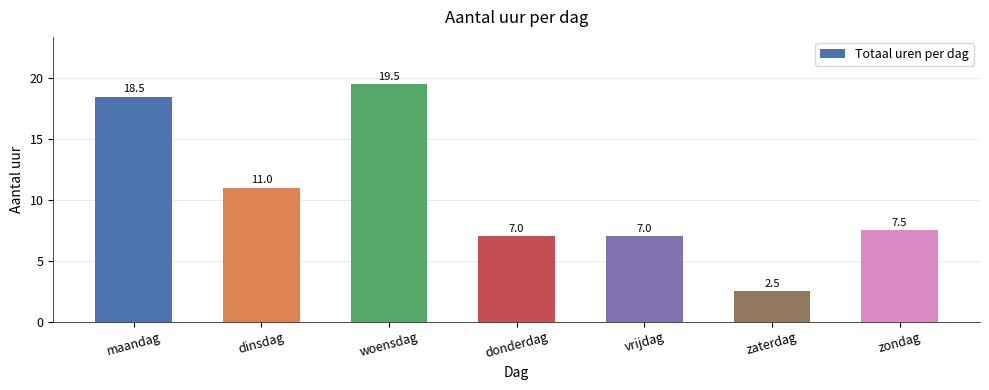

Between zondag and maandag, which is larger?

maandag